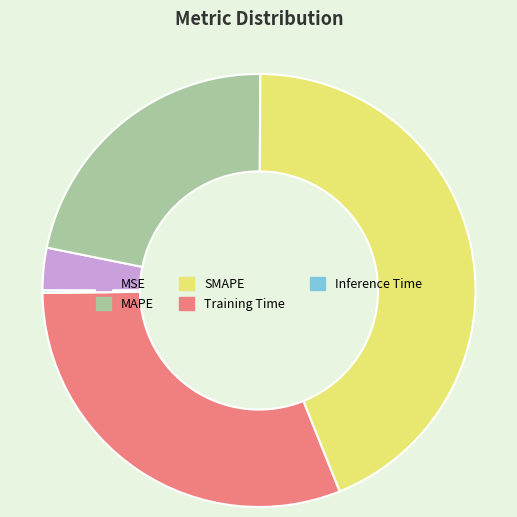

Approximately how many times larger is the value at Training Time compared to SMAPE?

0.7